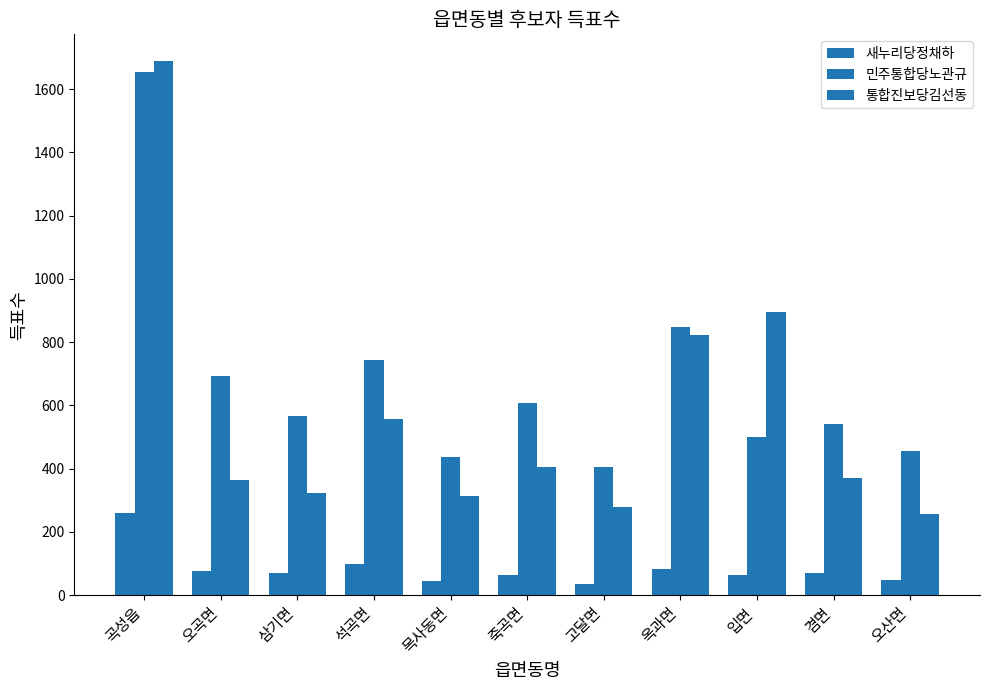

Which category has the highest value across all series?

곡성읍